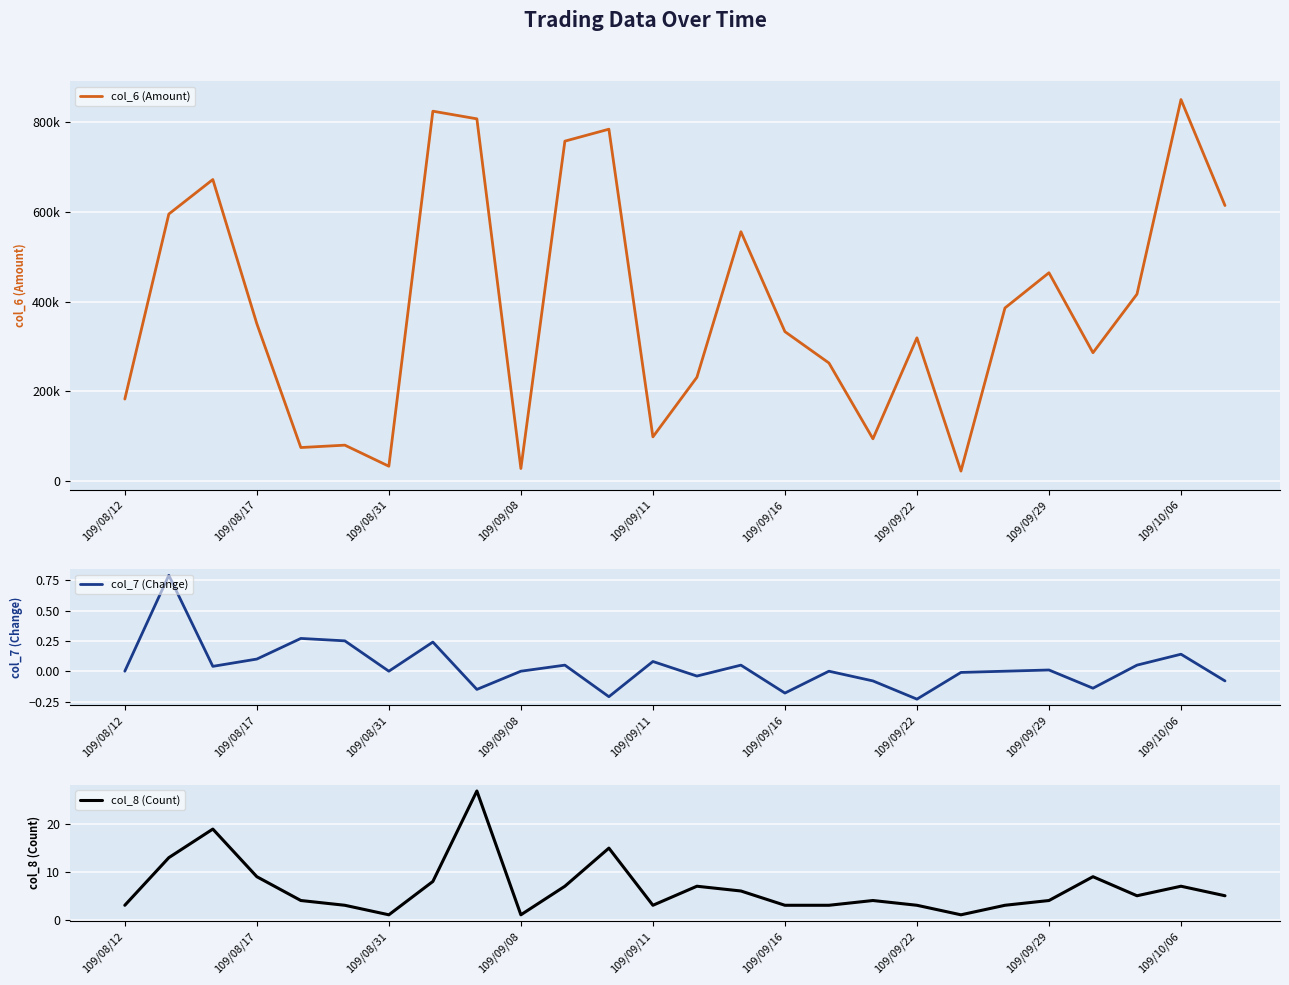

How many values in the col_7 (Change) series exceed 0?

12